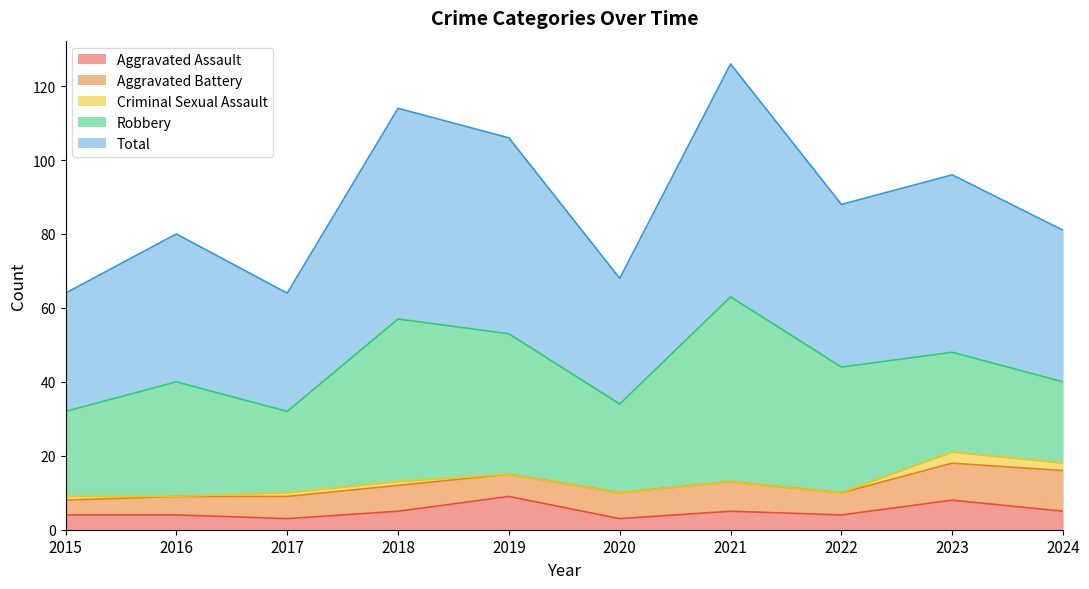

True or false: Criminal Sexual Assault has more than 1 points higher than both neighbors.

False